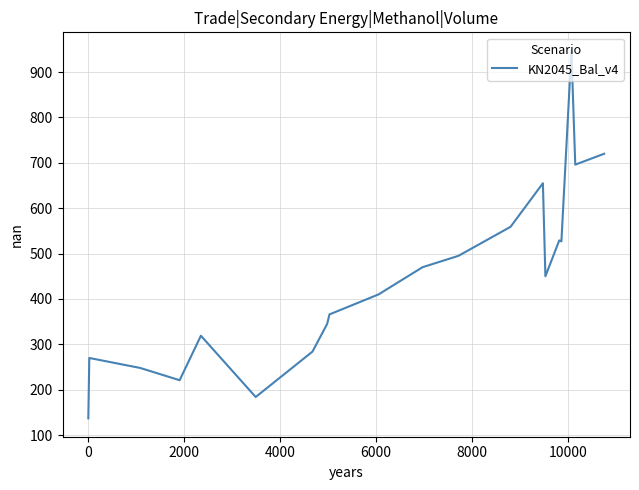

What is the smallest value displayed?

137